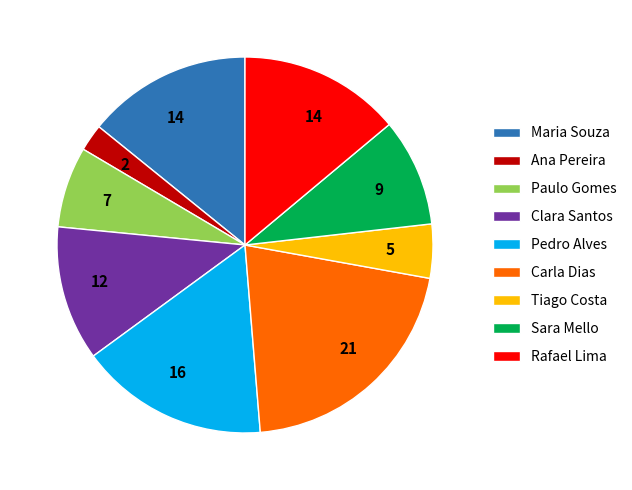

The Clara Santos slice represents 12% of the pie. True or false?

True